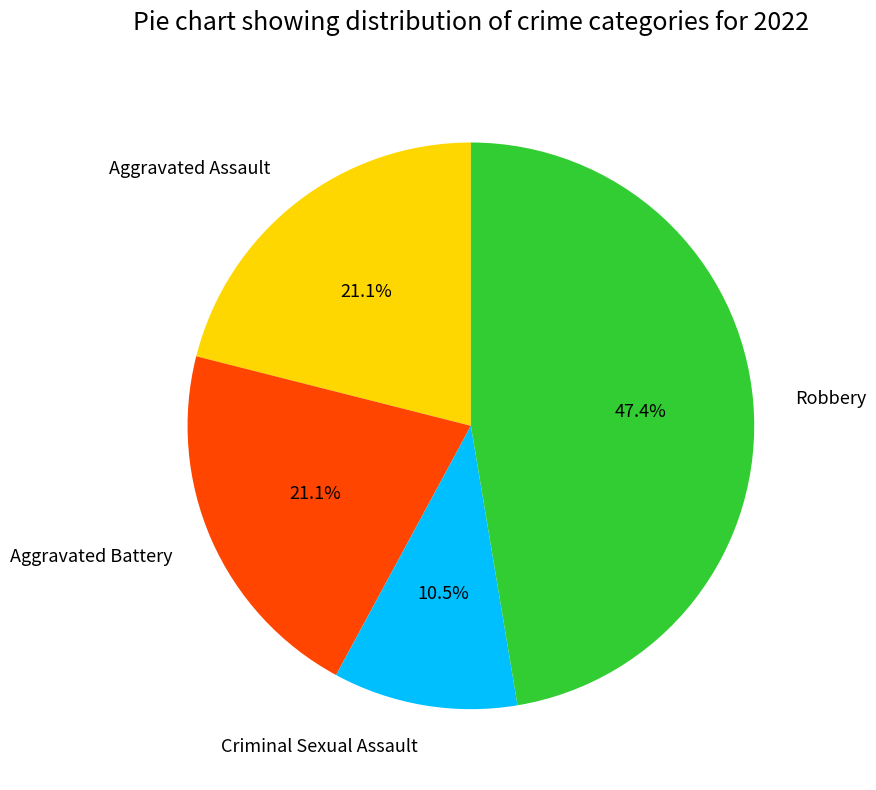

The Aggravated Battery slice represents 33% of the pie. True or false?

False